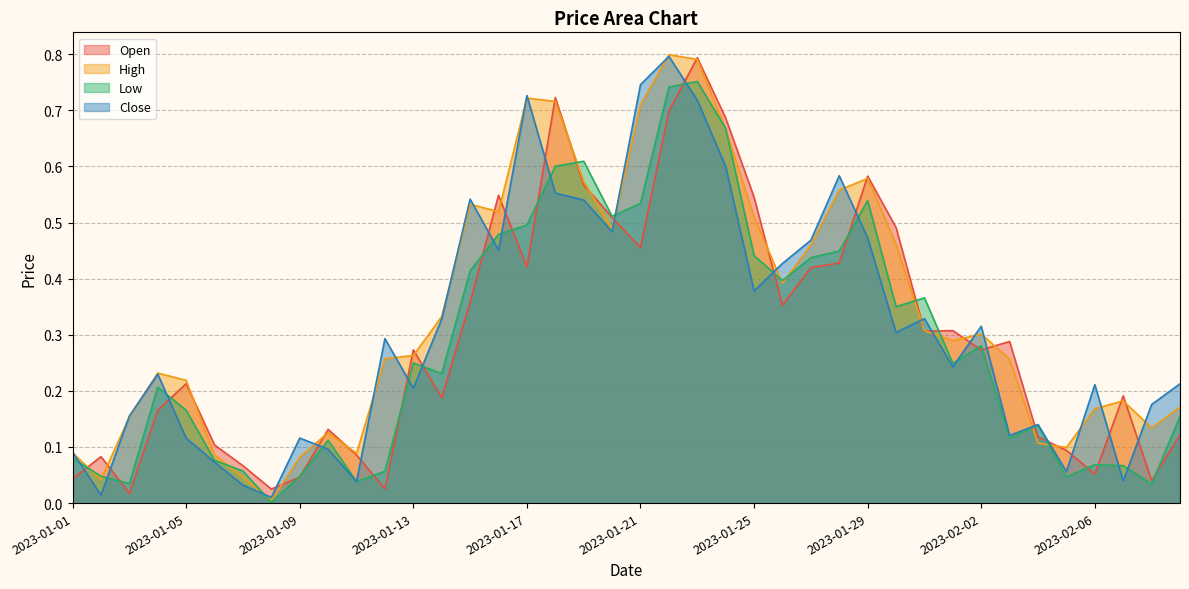

What is the maximum value shown in the chart?

0.8